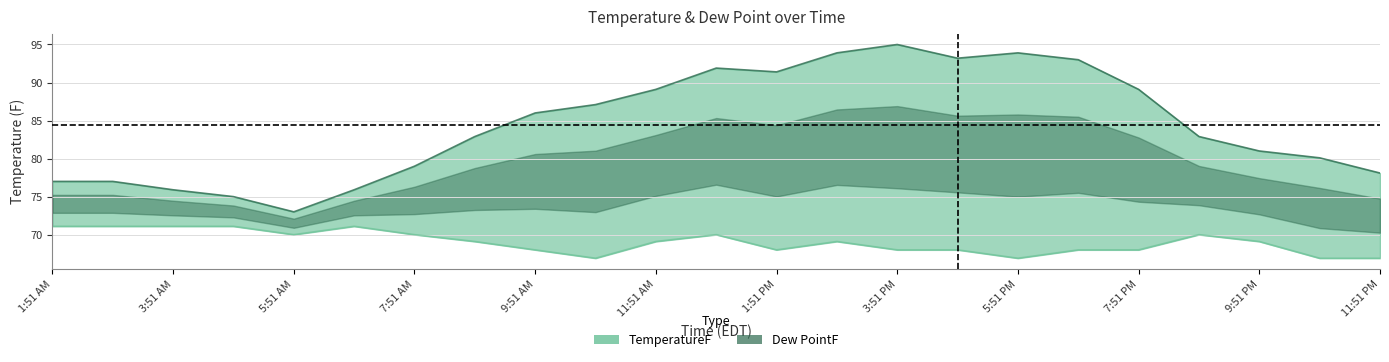

What is the lowest value of the TemperatureF series?

73.0